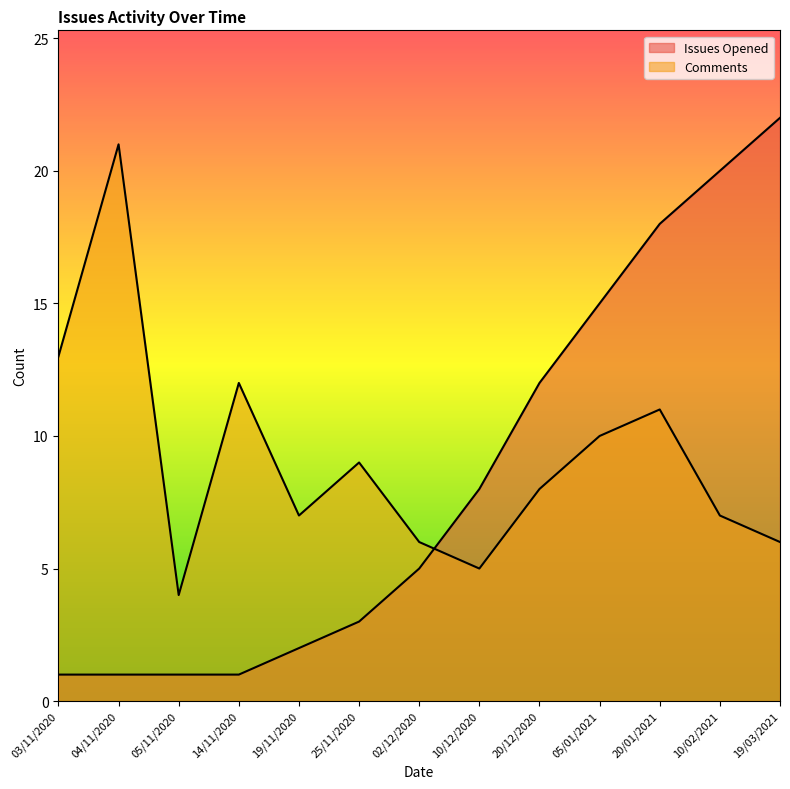

What is the highest value of the Issues Opened series?

22